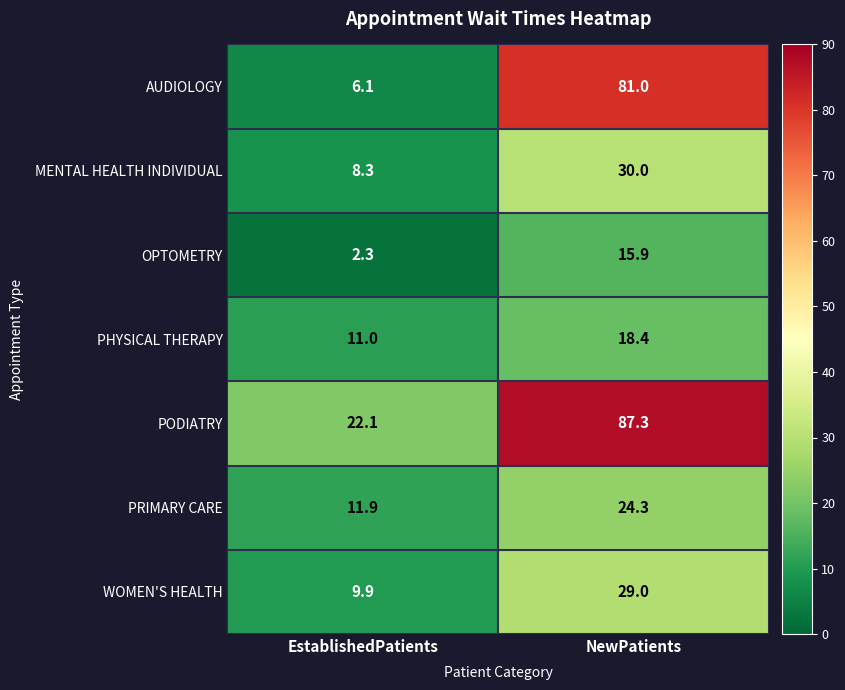

How many data points does each series have?

2